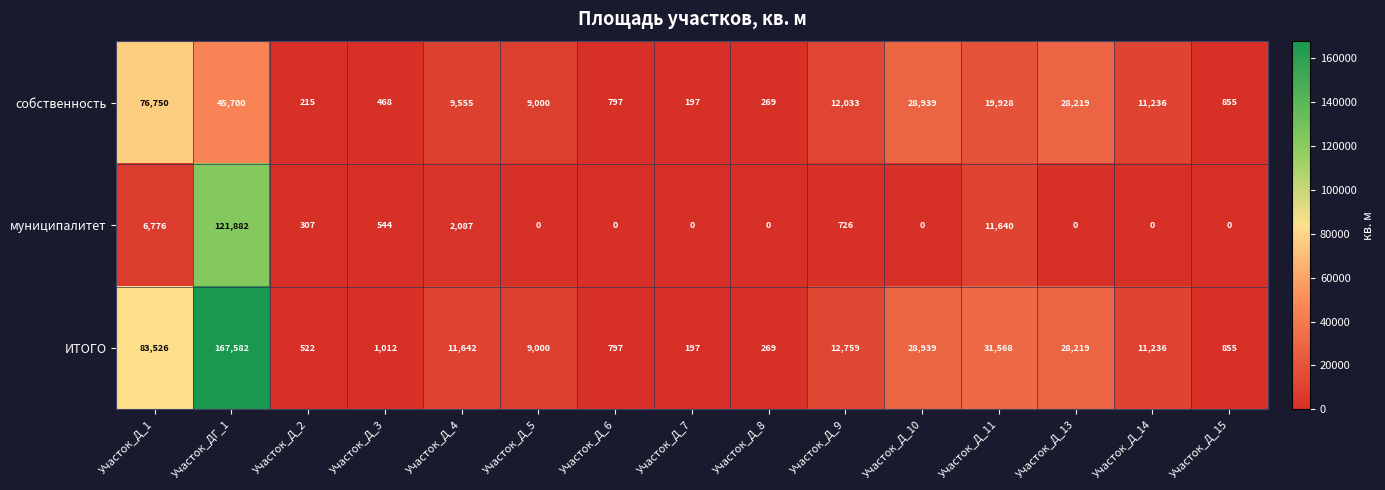

What is the difference between the ИТОГО values at Участок_Д_6 and Участок_Д_5?

8203